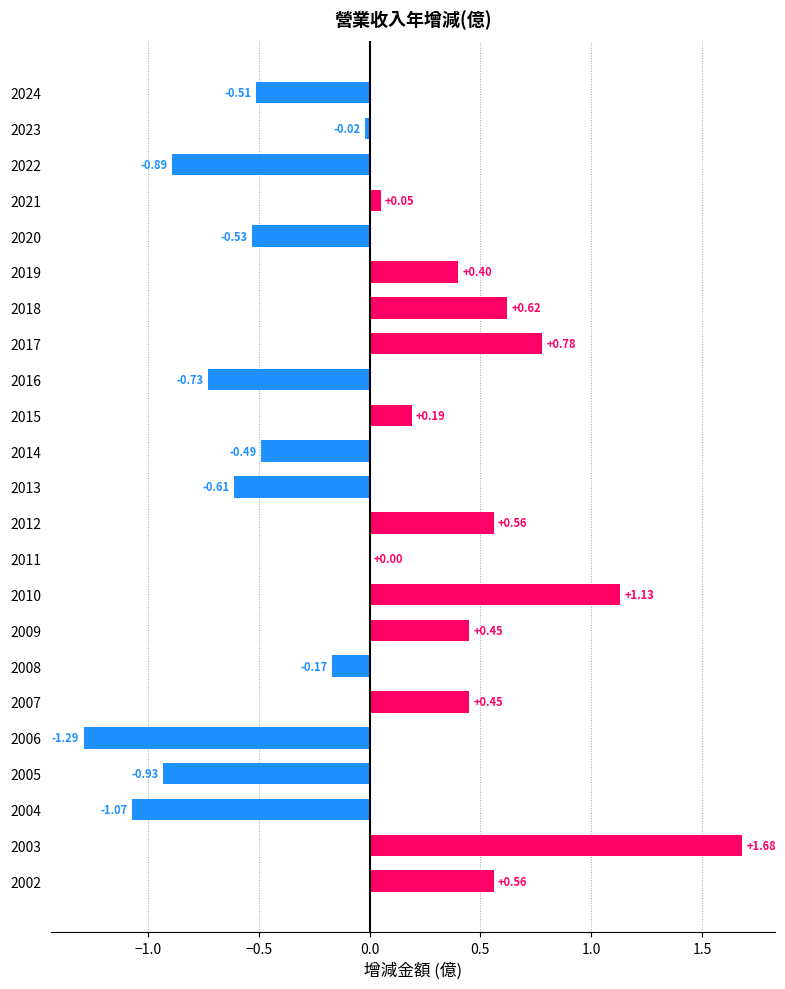

Which has a higher value, 2004 or 2007?

2007